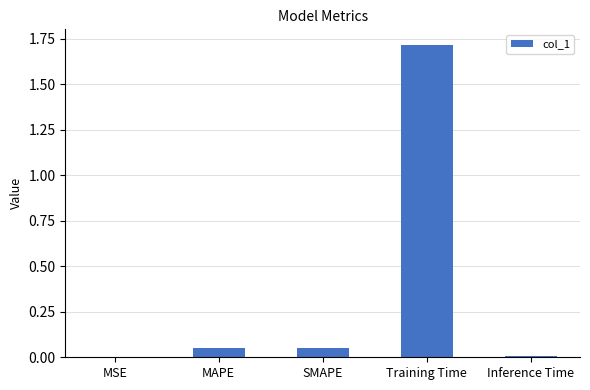

How many series are shown in this chart?

1